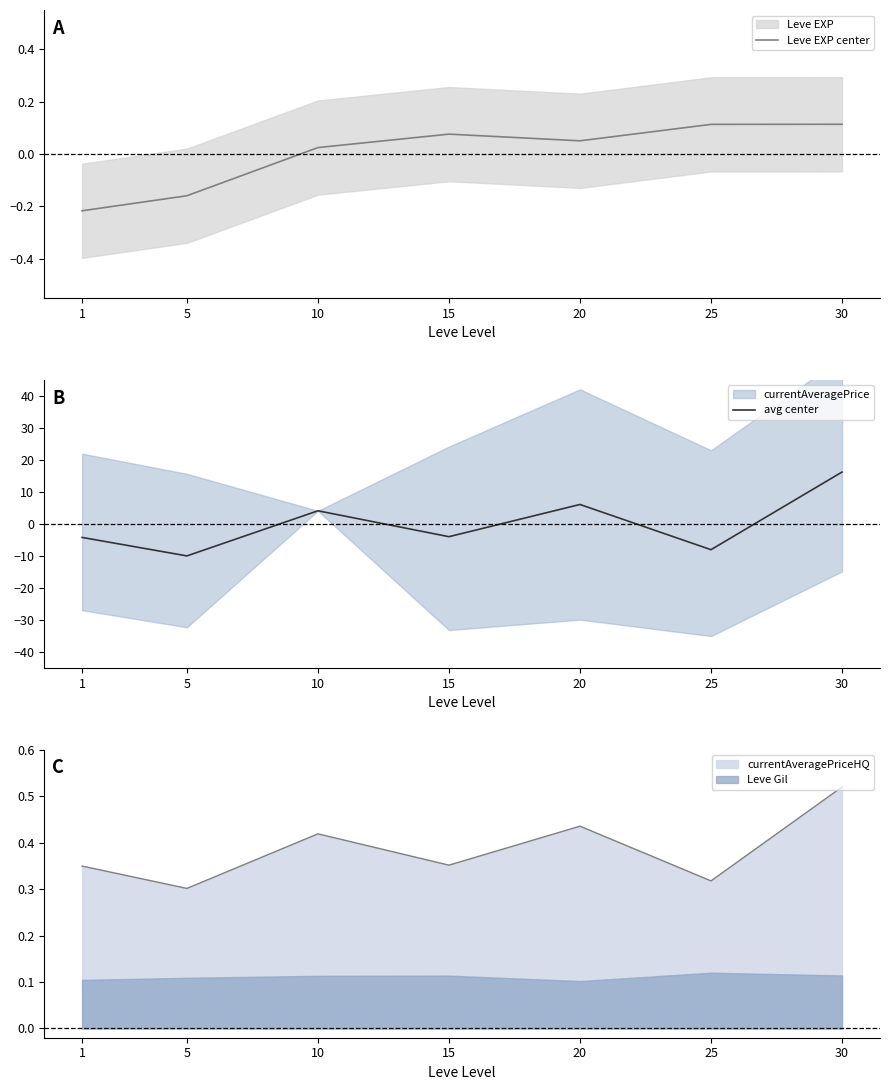

How many negative values does the Leve EXP center series have?

2